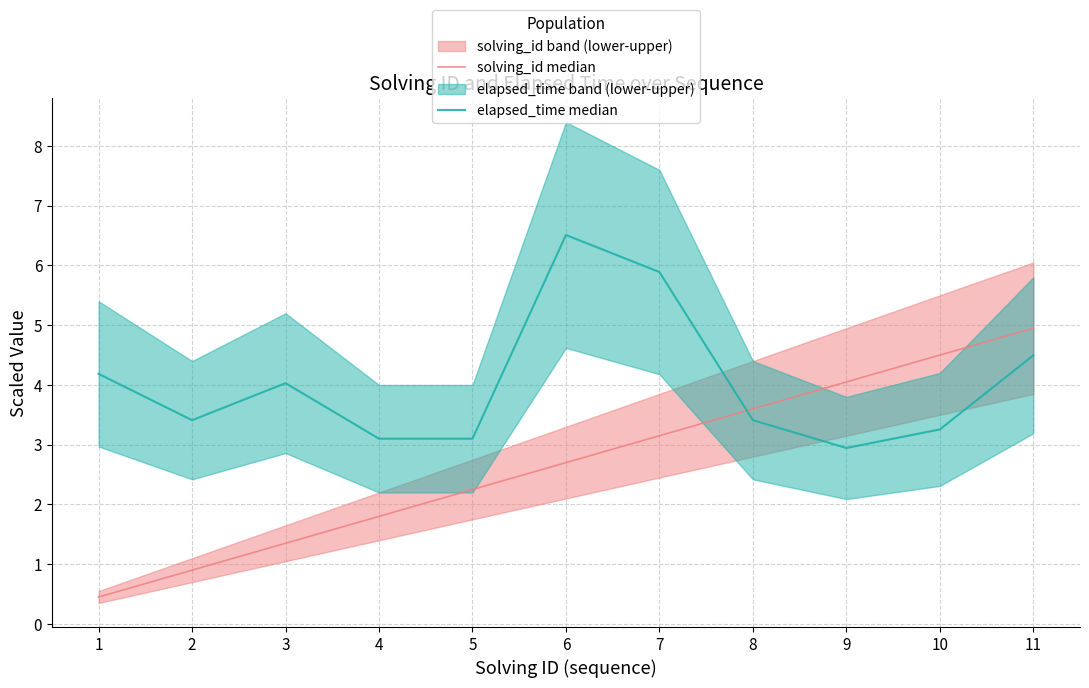

Which series changed the most between 4 and 6?

elapsed_time median